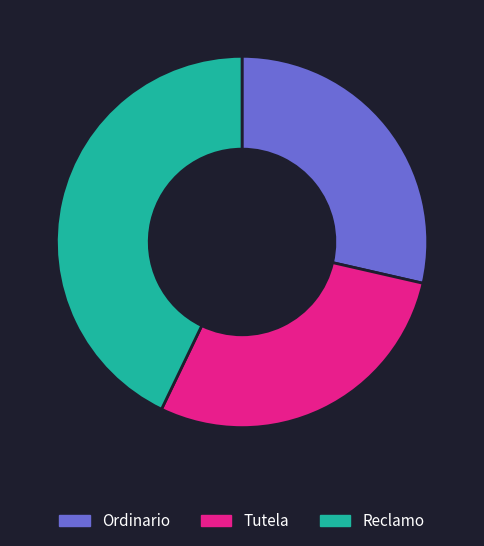

Is there a majority slice in this chart?

No